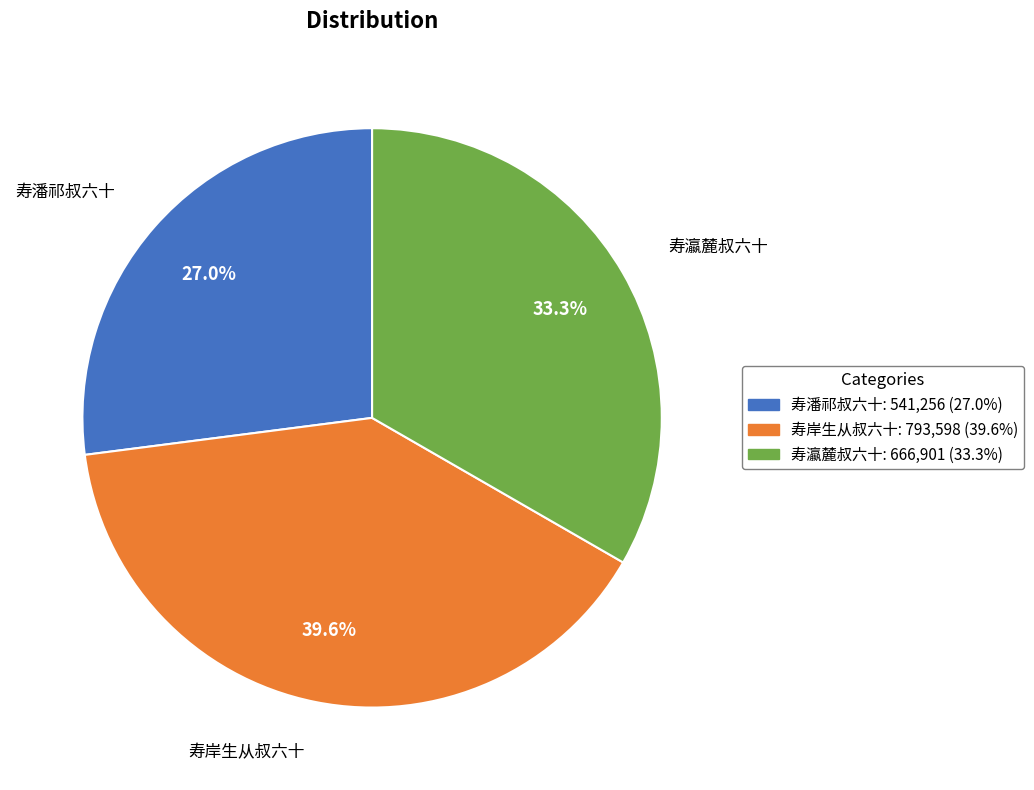

To the nearest percent, what is the average slice percentage?

33%